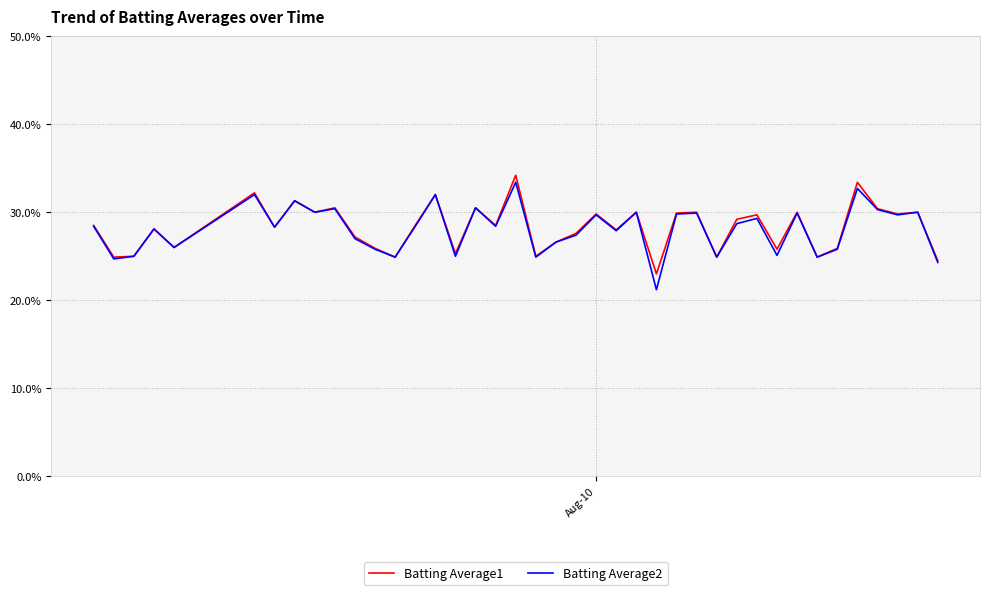

Is this an area chart (filled region under the line)?

No